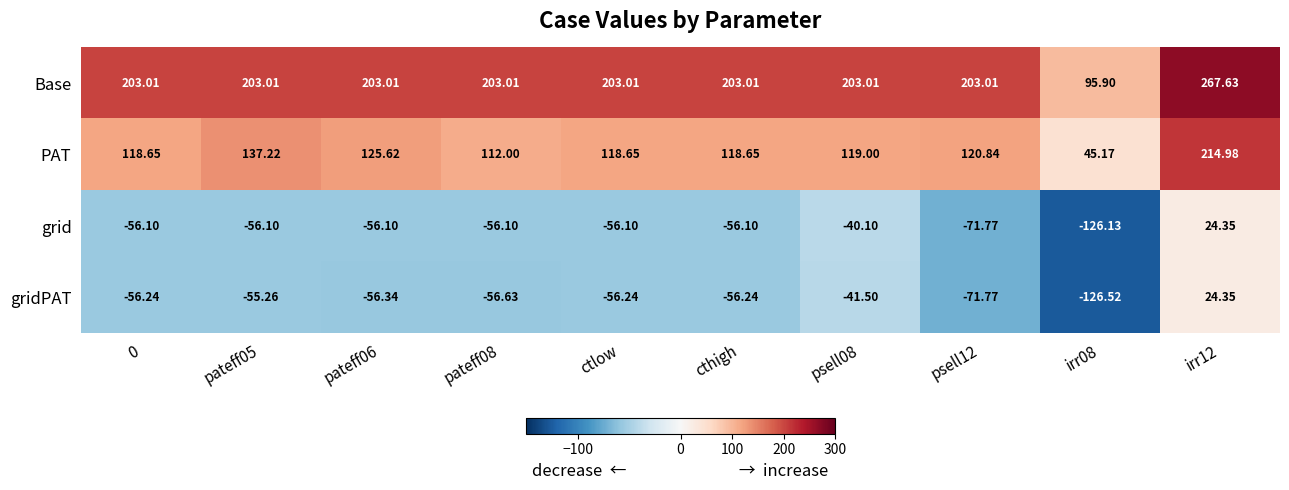

Is the value of Base at ctlow greater than the value of PAT at psell12?

Yes